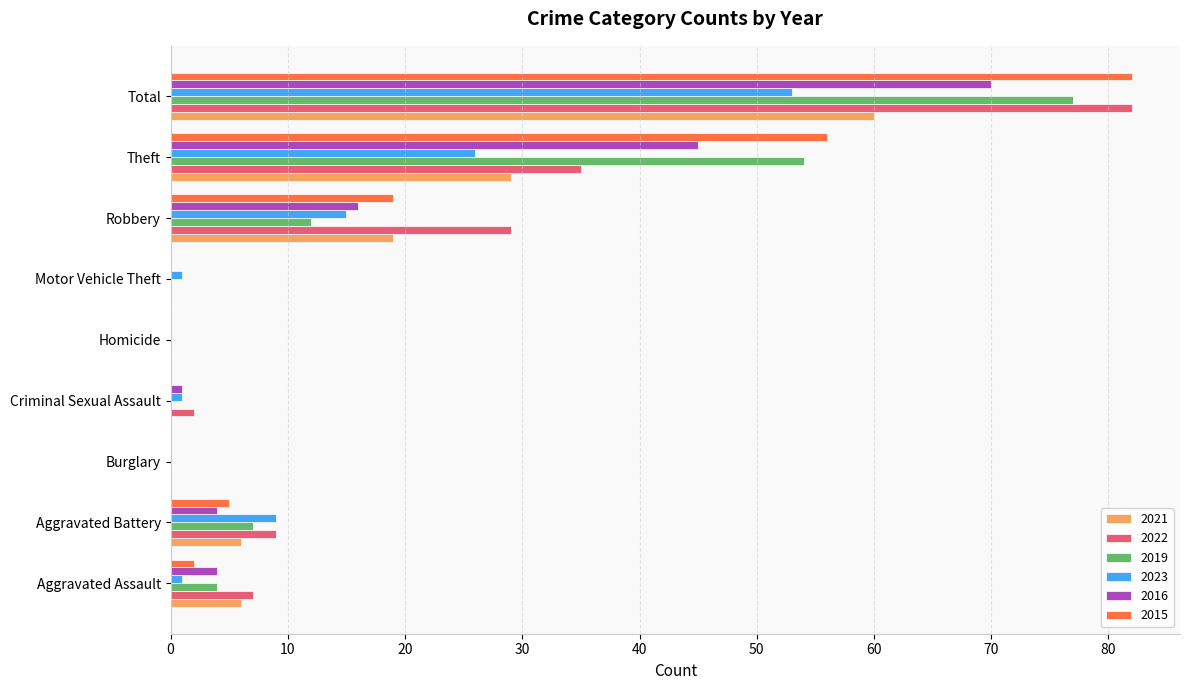

At which label does 2019 reach its peak?

Total